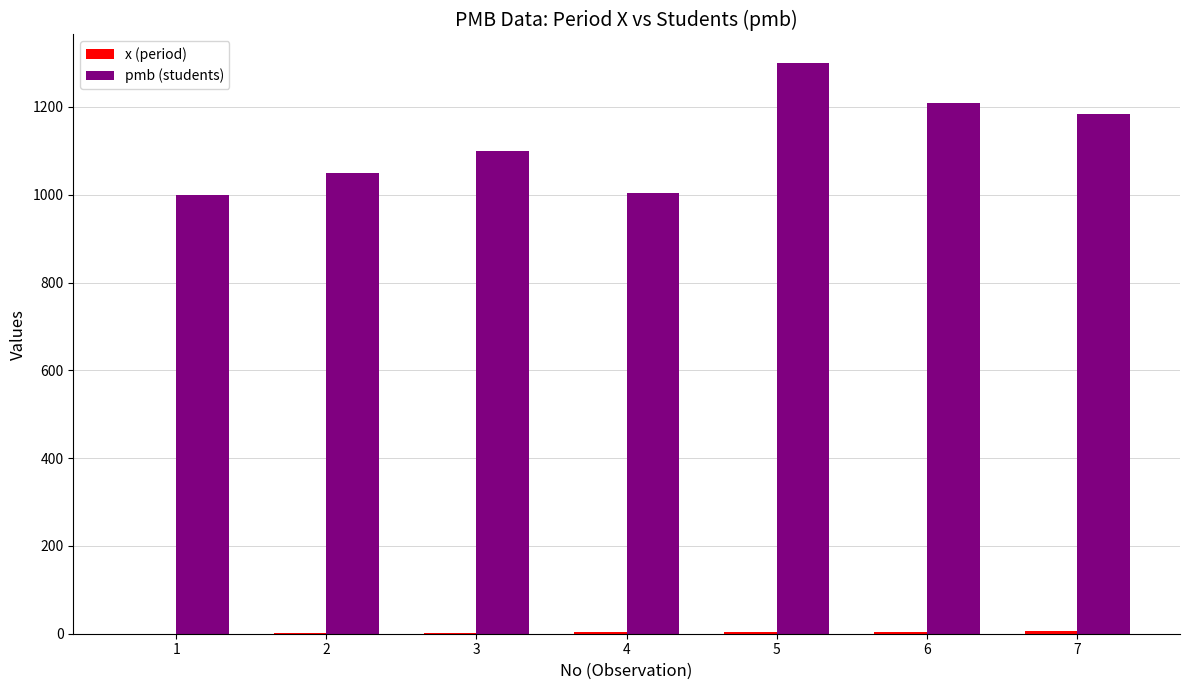

What is the highest value of the pmb (students) series?

1300